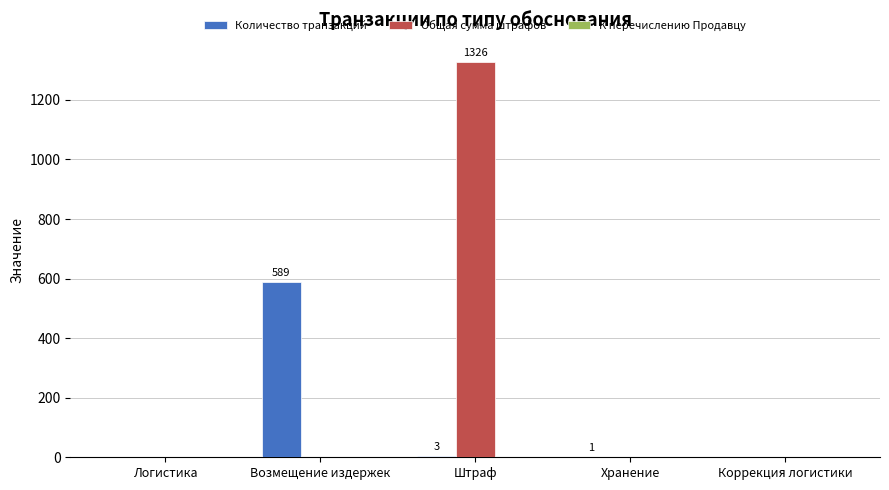

What is the difference between the Количество транзакций values at Хранение and Штраф?

2